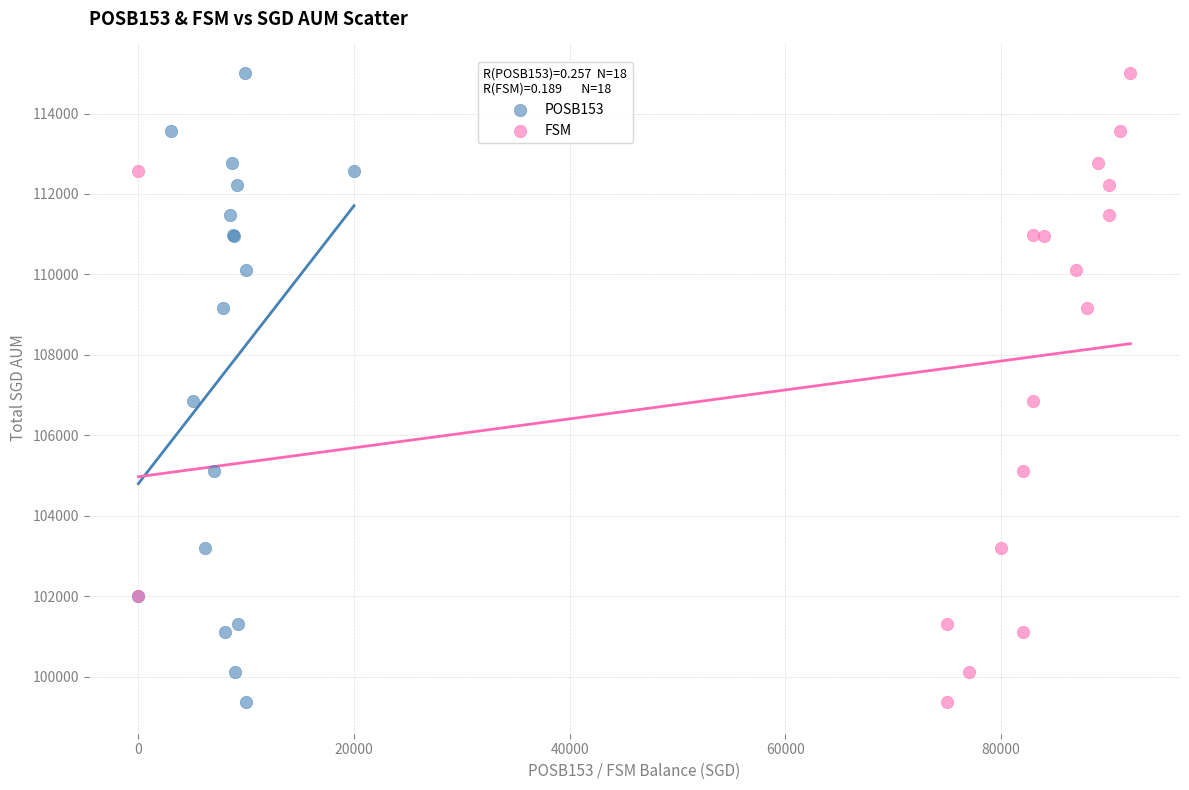

What are all the series names shown in the legend?

POSB153, FSM